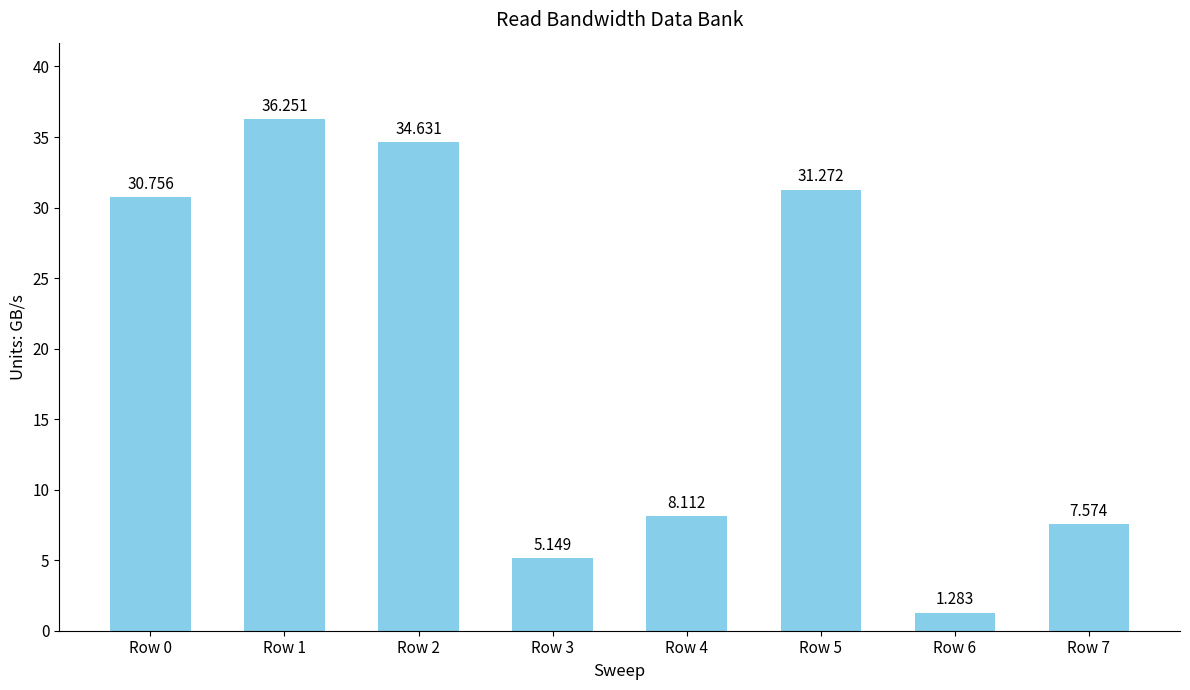

What is the change in value from Row 0 to Row 6?

-29.5